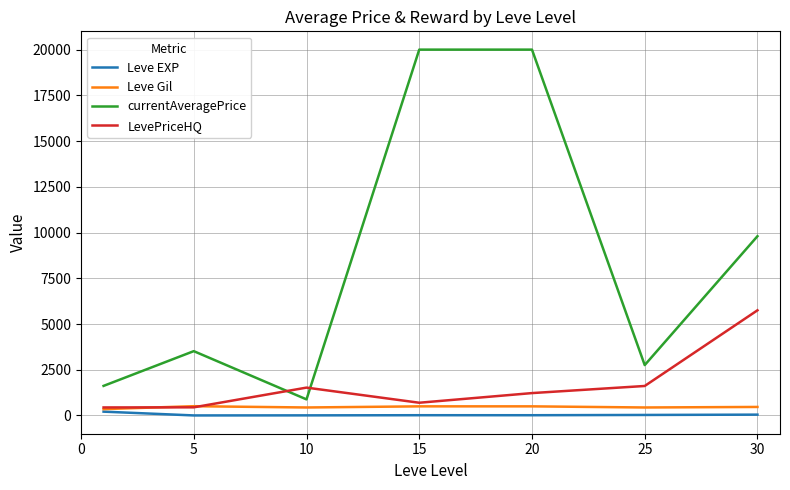

What is the minimum value for LevePriceHQ?

440.3